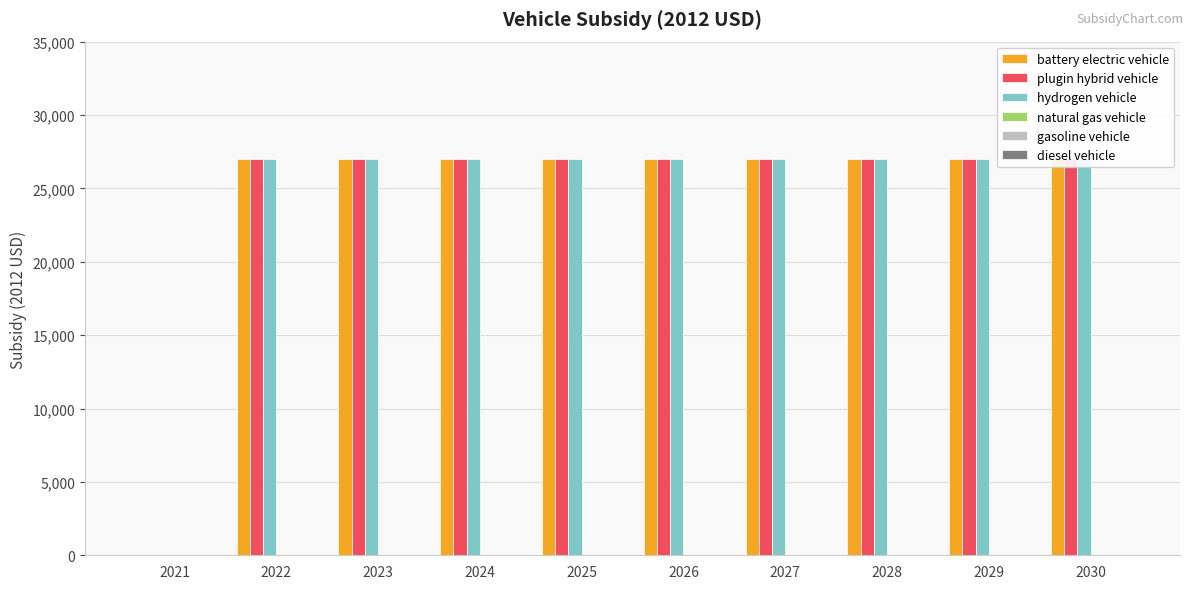

How many groups of bars are there?

10